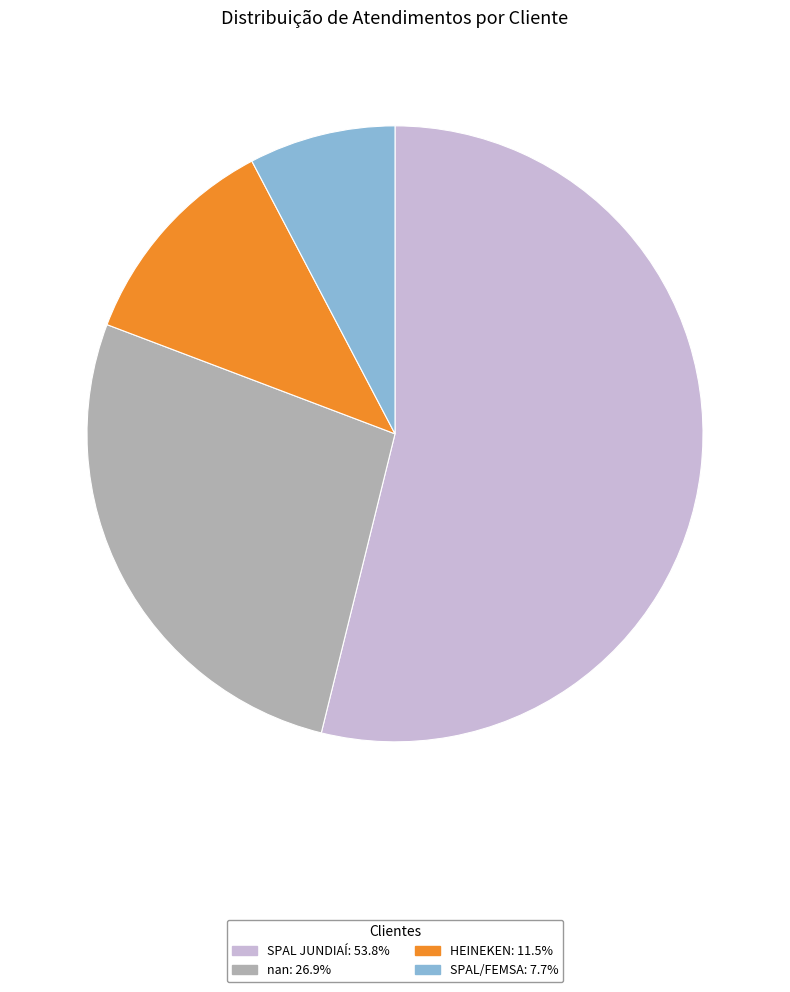

What is the ratio of the value at HEINEKEN to the value at SPAL/FEMSA?

1.5